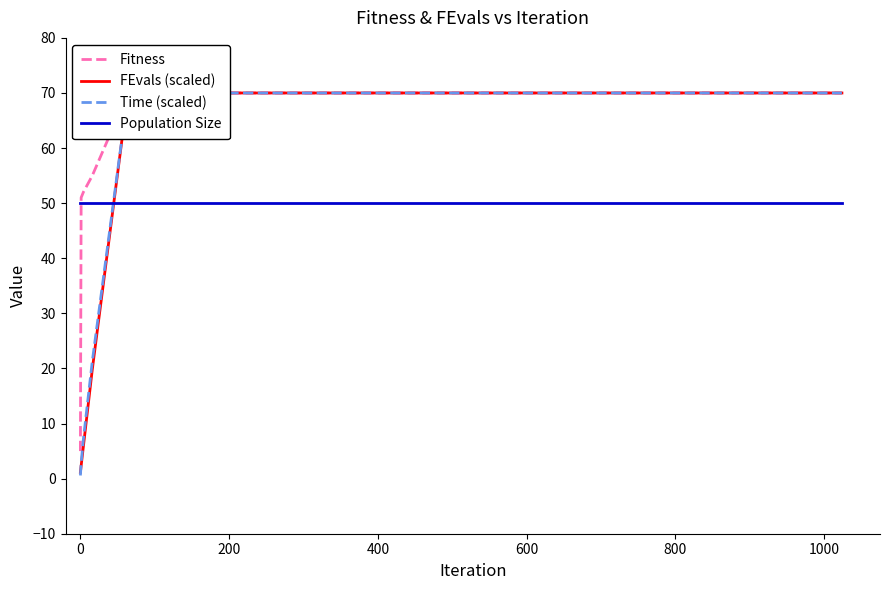

Between −200 and 400, which is larger?

400